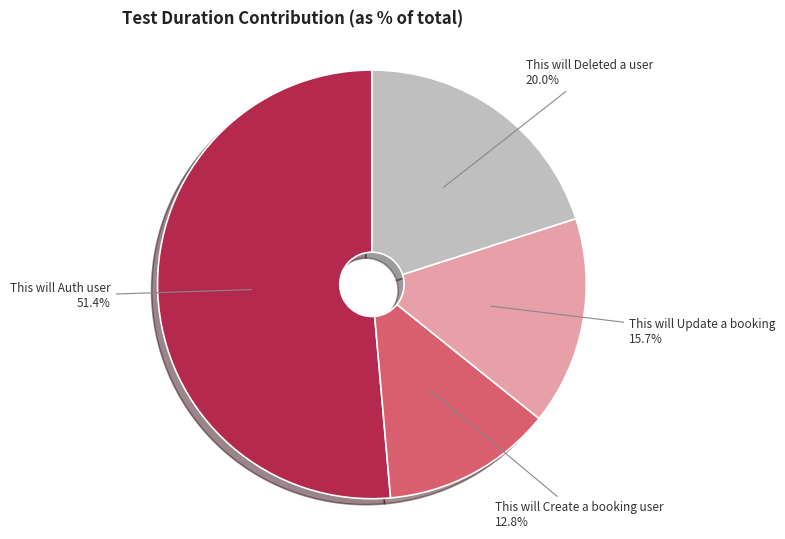

How many segments does this pie chart have?

4